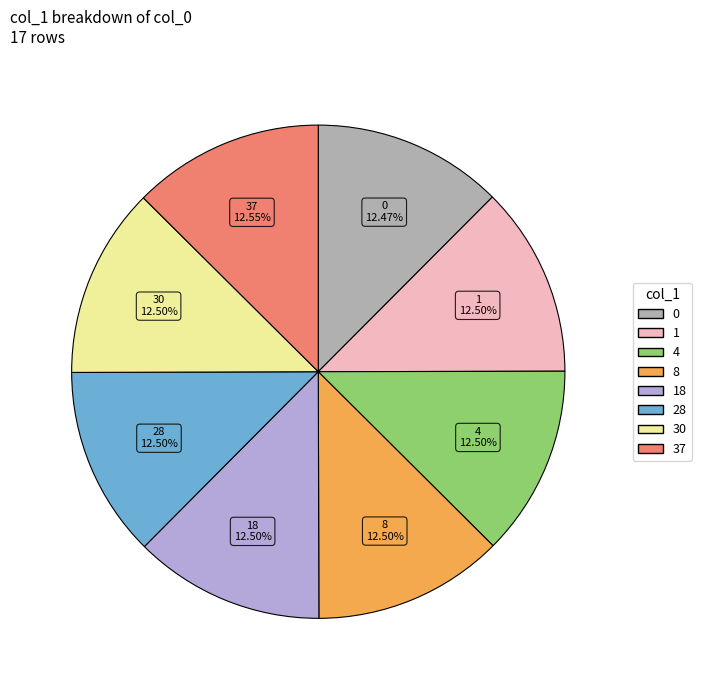

Is there a majority slice in this chart?

No